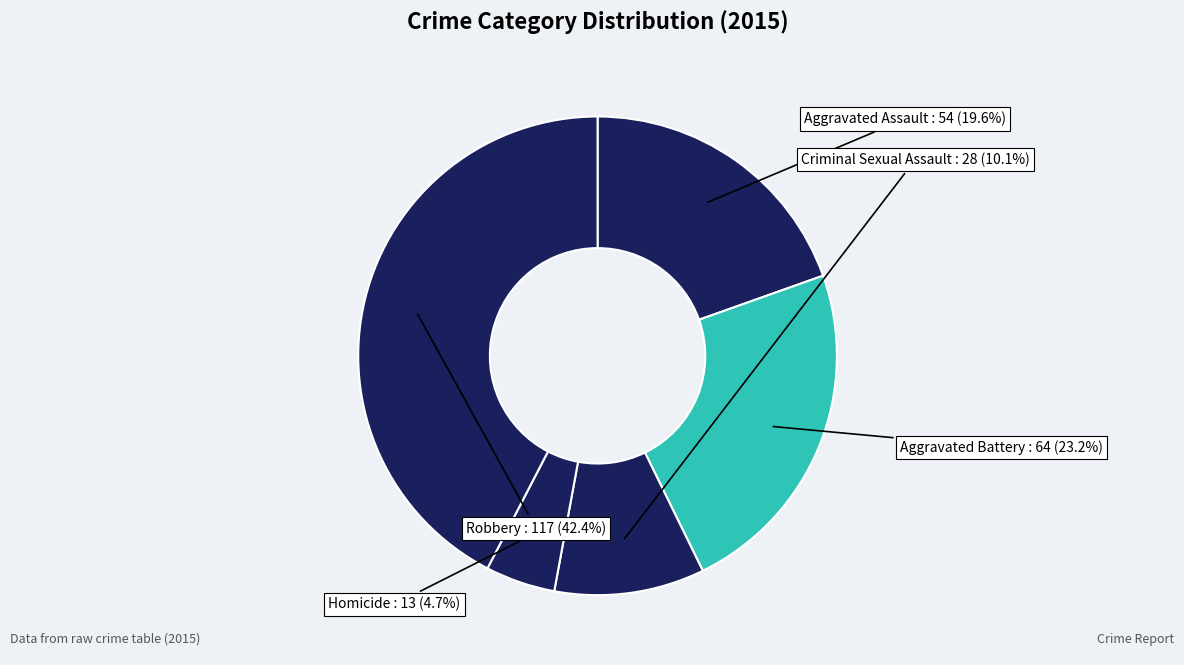

What is the smallest slice in the pie chart?

Homicide